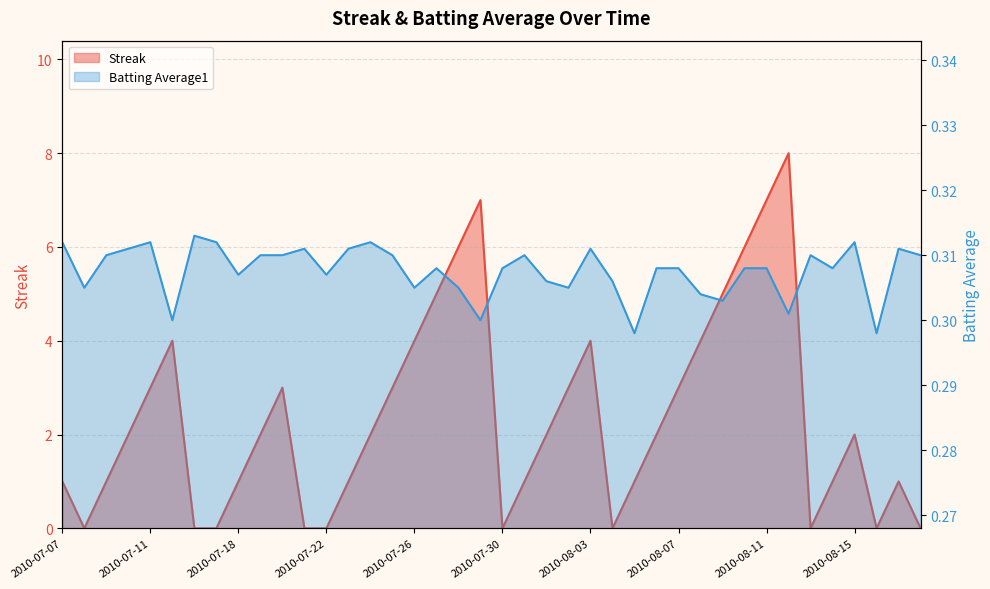

Which series has the largest total across all categories?

Streak